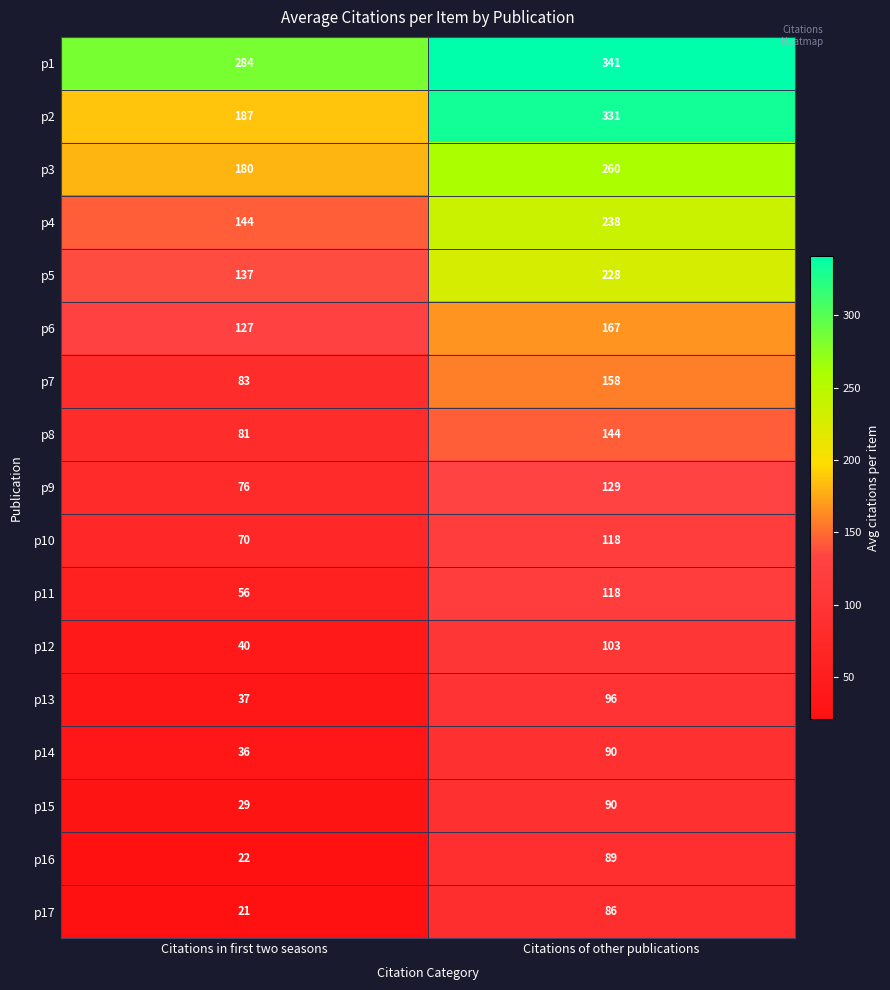

Is the value of p1 at Citations in first two seasons greater than the value of p16 at Citations of other publications?

Yes